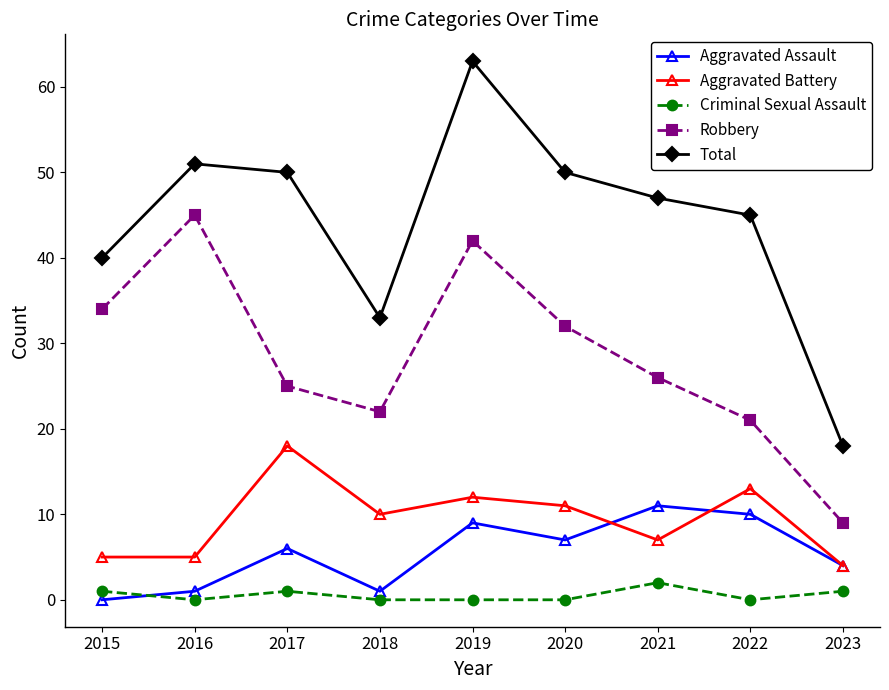

Reading left to right, extract all data points from this chart.

Aggravated Assault: 0	1	6	1	9	7	11	10	4
Aggravated Battery: 5	5	18	10	12	11	7	13	4
Criminal Sexual Assault: 1	0	1	0	0	0	2	0	1
Robbery: 34	45	25	22	42	32	26	21	9
Total: 40	51	50	33	63	50	47	45	18